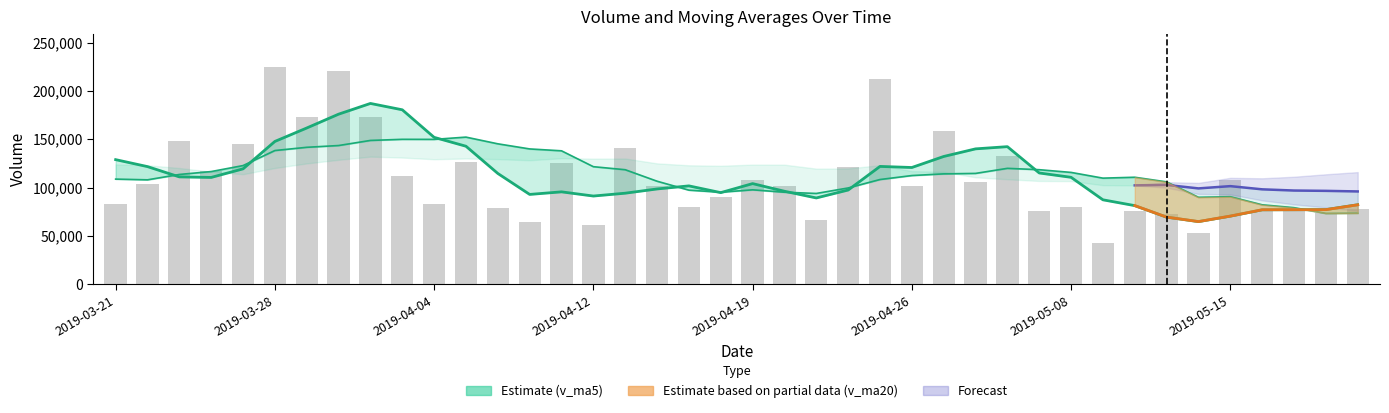

What is the difference between the volume values at 2019-05-15 and 2019-05-20?

34272.2